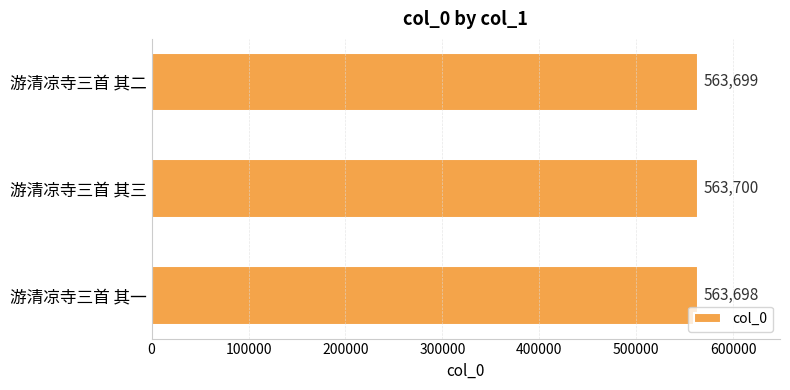

Is it true that the value at 游清凉寺三首 其三 is 369104?

False